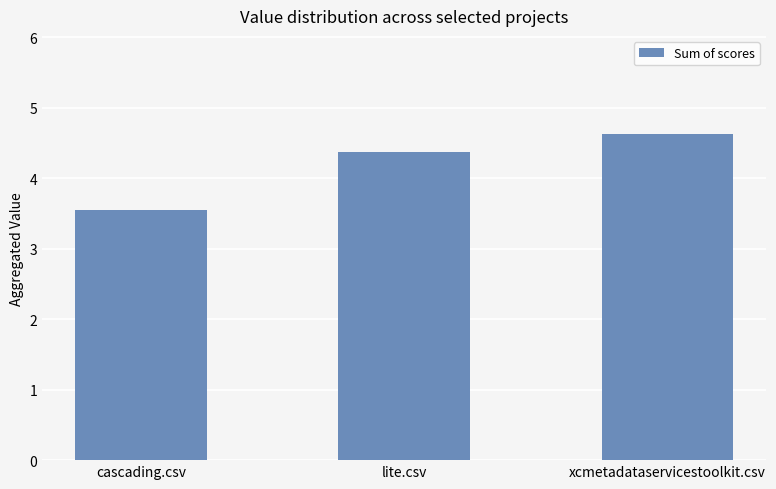

What is the change in value from lite.csv to xcmetadataservicestoolkit.csv?

+0.3